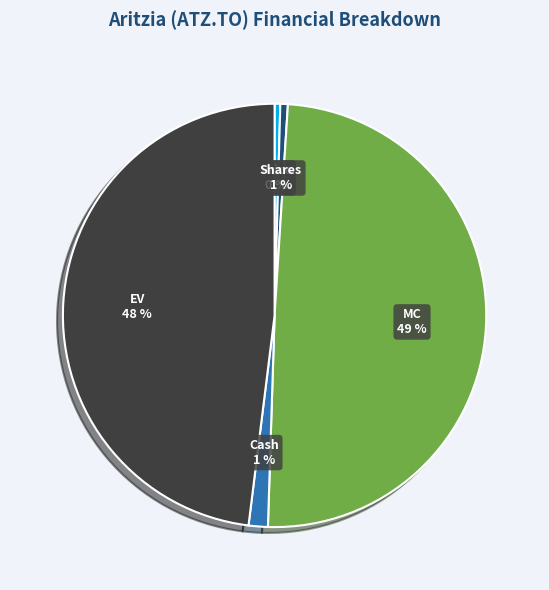

To the nearest percent, what is the difference between the Cash and EV slice percentages?

47%